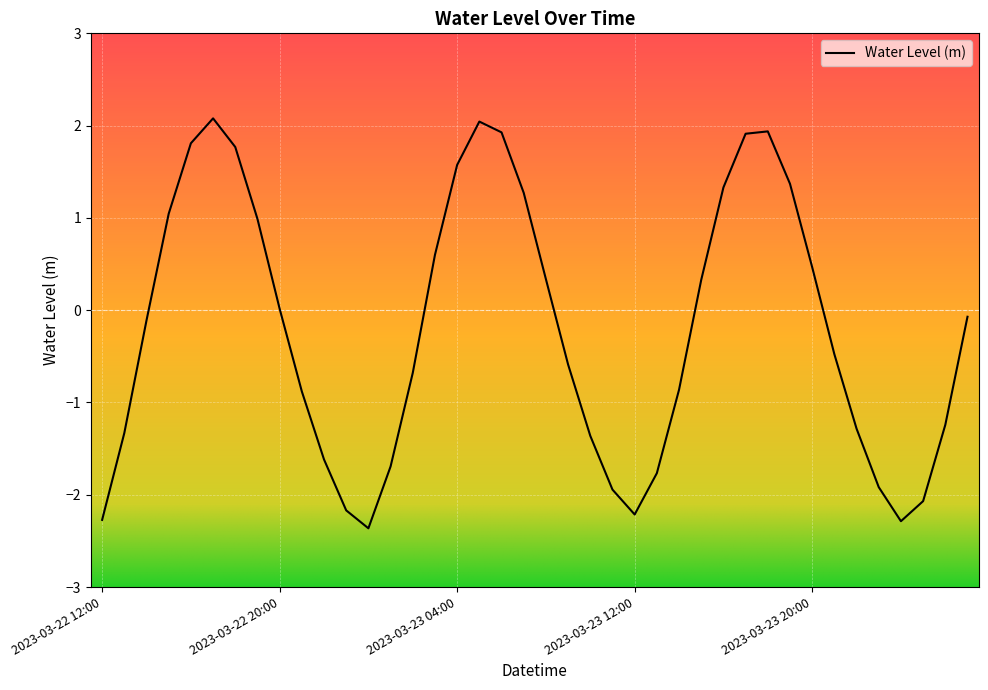

What is the difference between the maximum and minimum values?

4.4